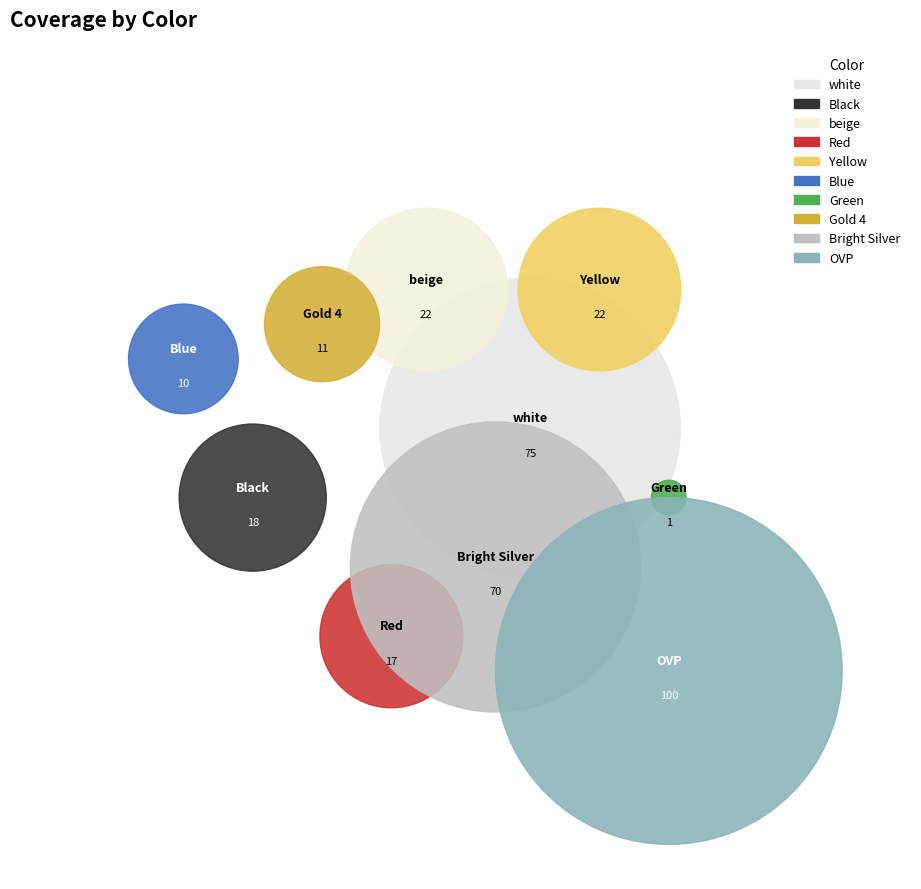

Which category has the biggest portion of the pie?

OVP